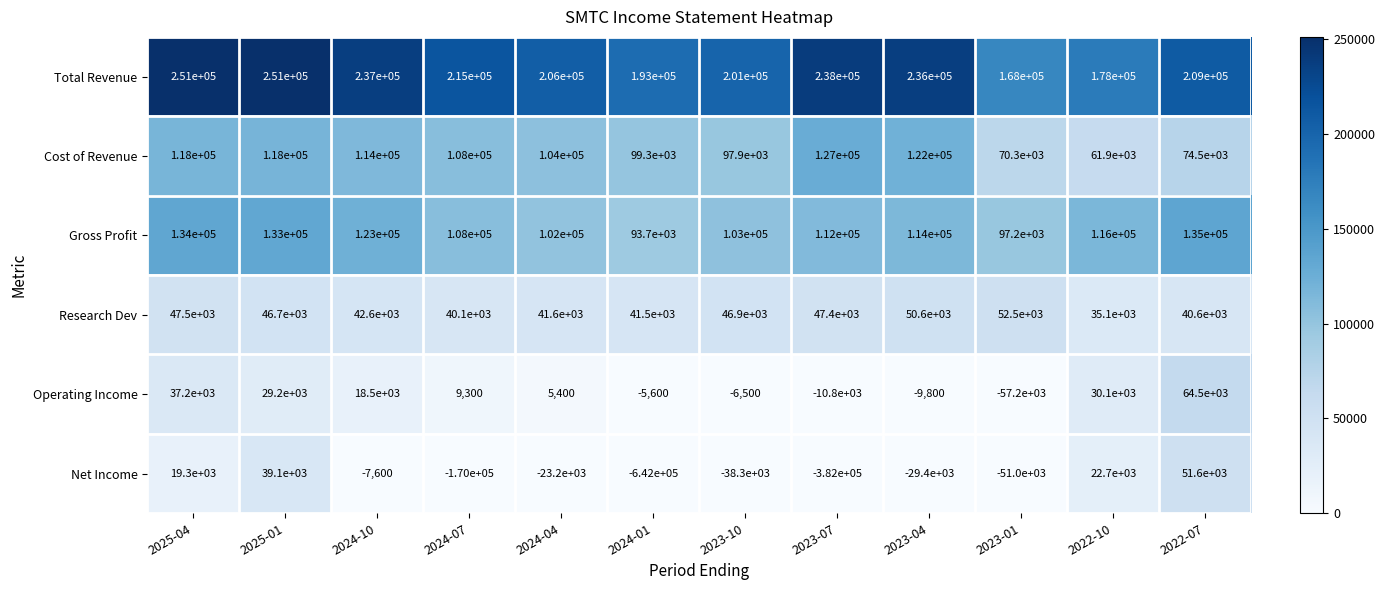

What is the spread (max minus min) of values at 2024-10?

244600